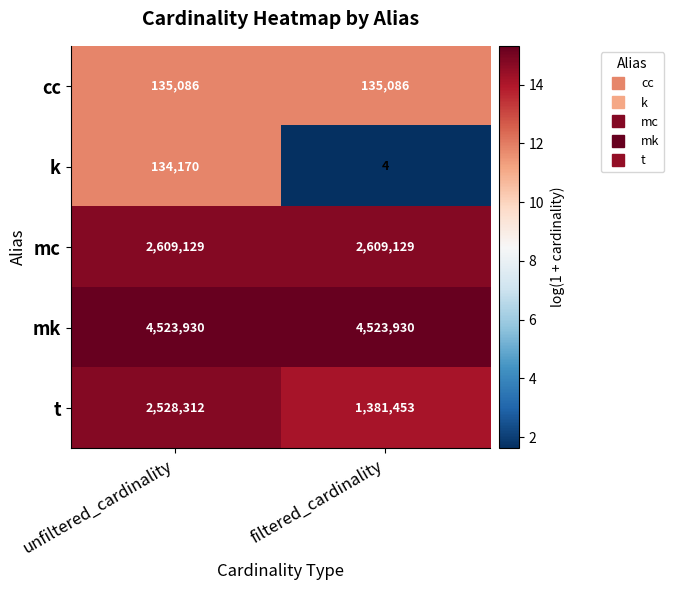

What is the sum of the mk values at filtered_cardinality and unfiltered_cardinality?

9047860